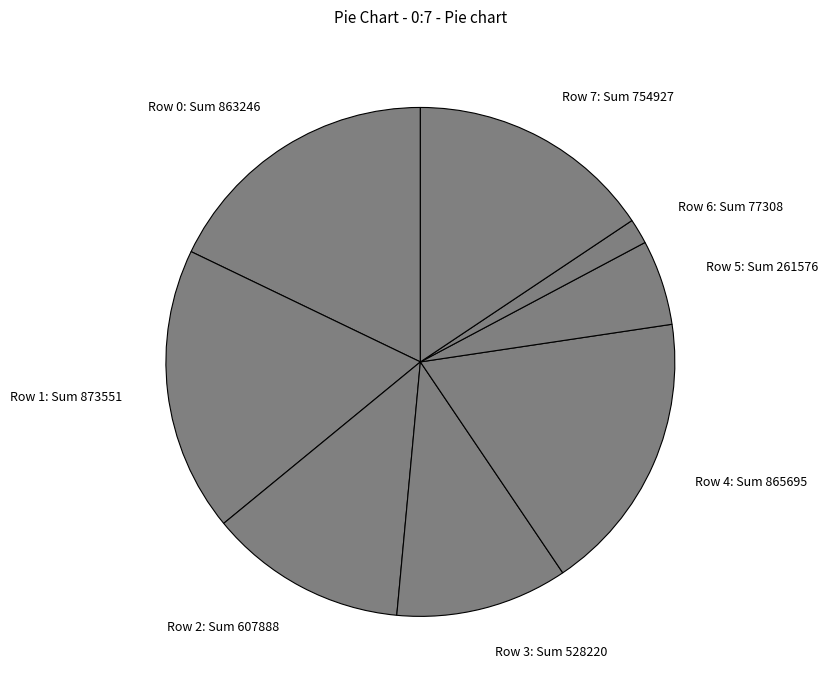

How many segments does this pie chart have?

8